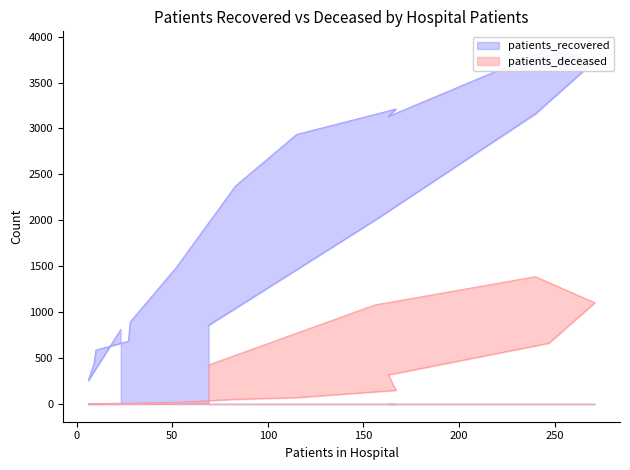

List the series in order of their peak value, highest first.

patients_recovered, patients_deceased